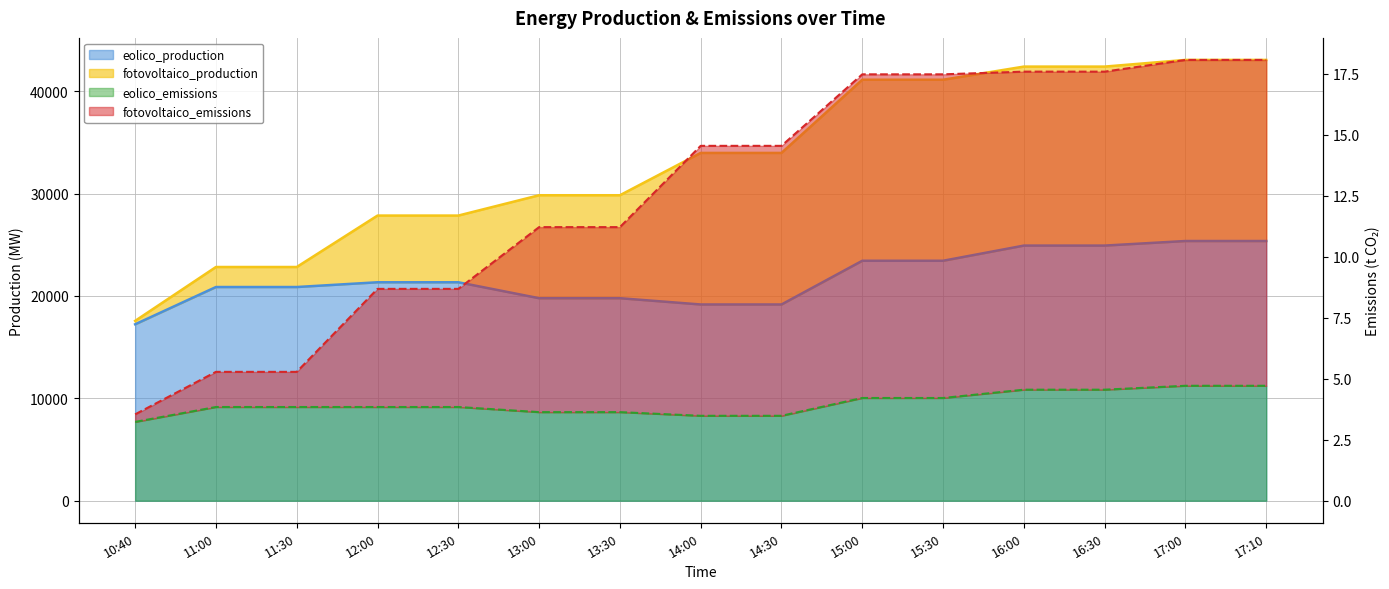

How many eolico_emissions values are between 3 and 4?

9